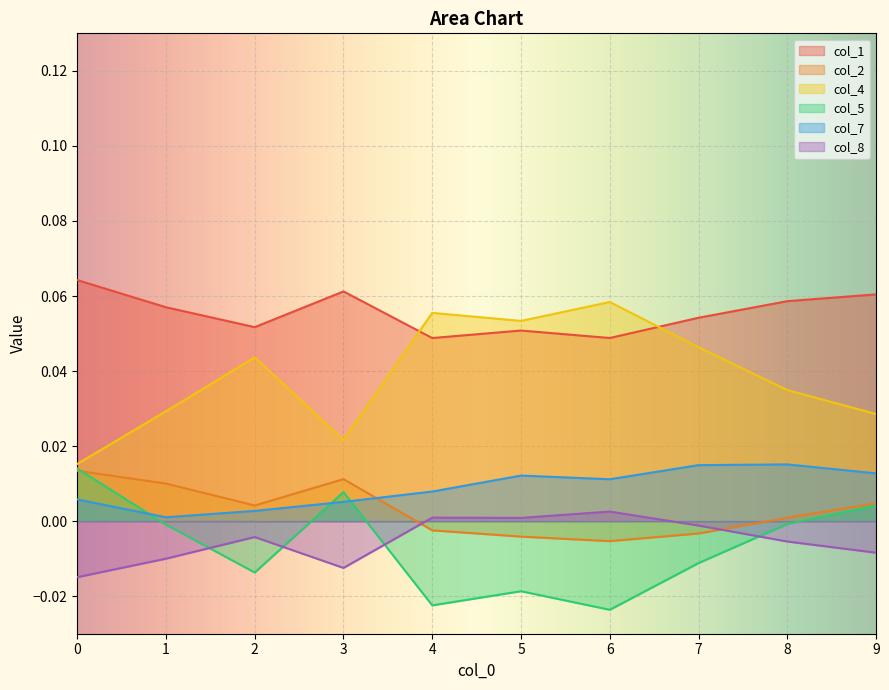

The value of col_4 at 9 is 0.0. True or false?

True